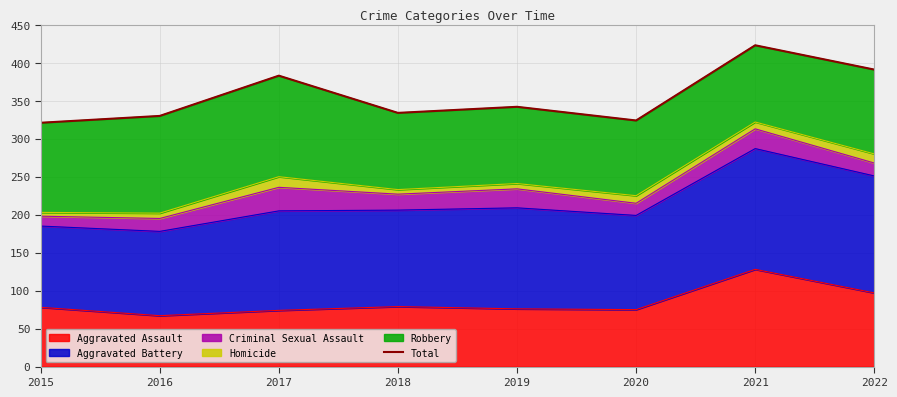

The chart shows a value of 321 at 2015. True or false?

True